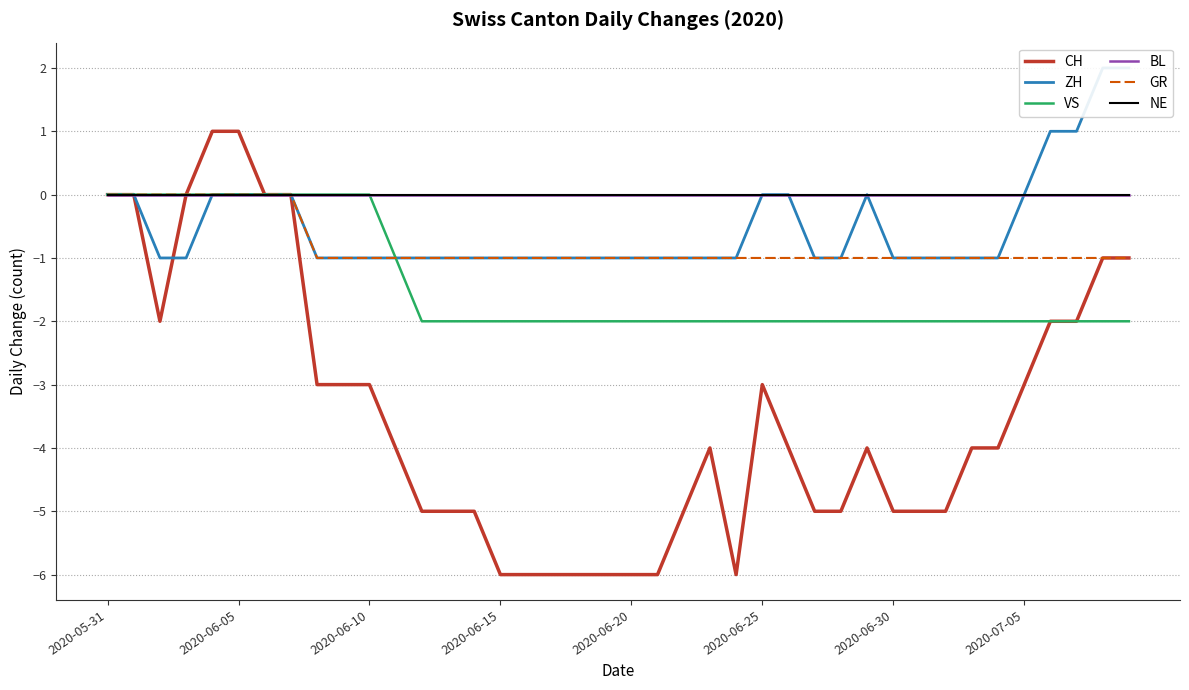

What are all the series names shown in the legend?

CH, ZH, VS, BL, GR, NE